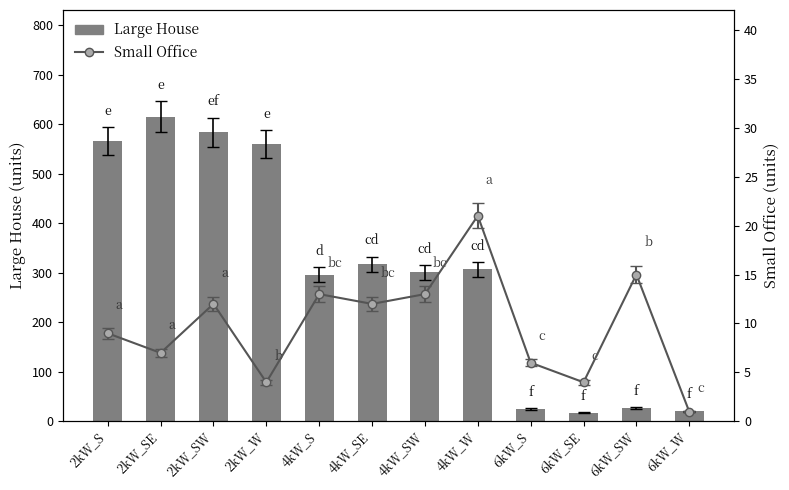

Which label corresponds to the largest value in the chart?

2kW_SE